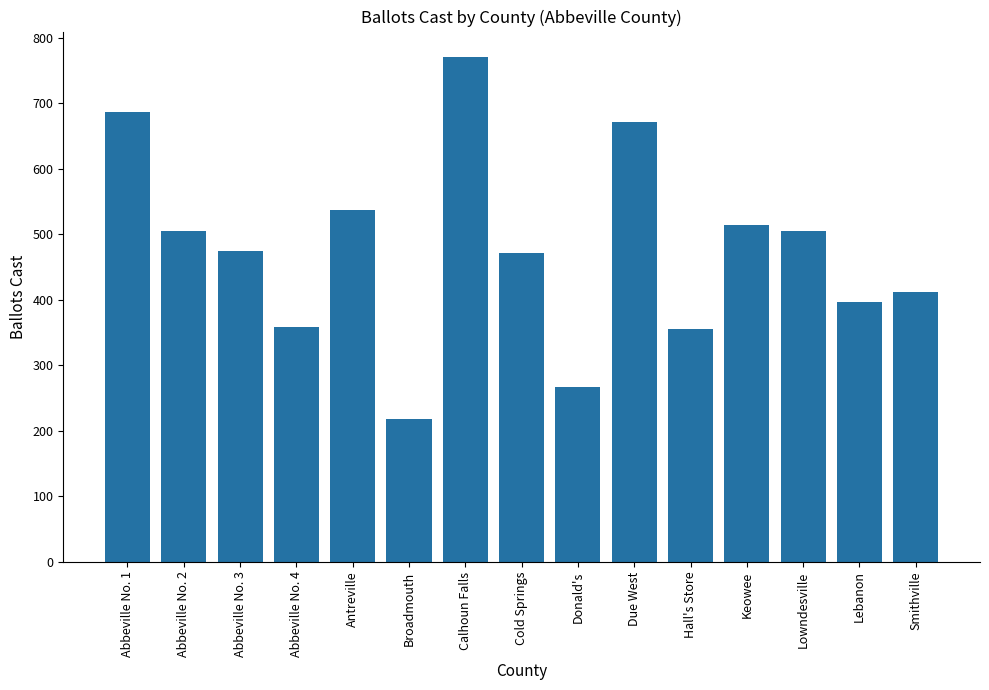

The chart shows a value of 157 at Lowndesville. True or false?

False